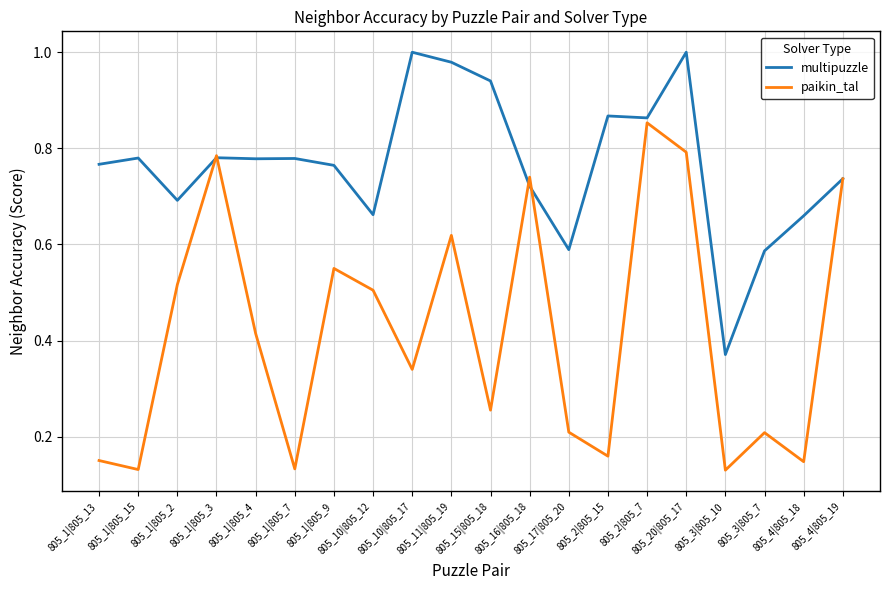

Rank the series by their maximum value, from highest to lowest.

multipuzzle, paikin_tal